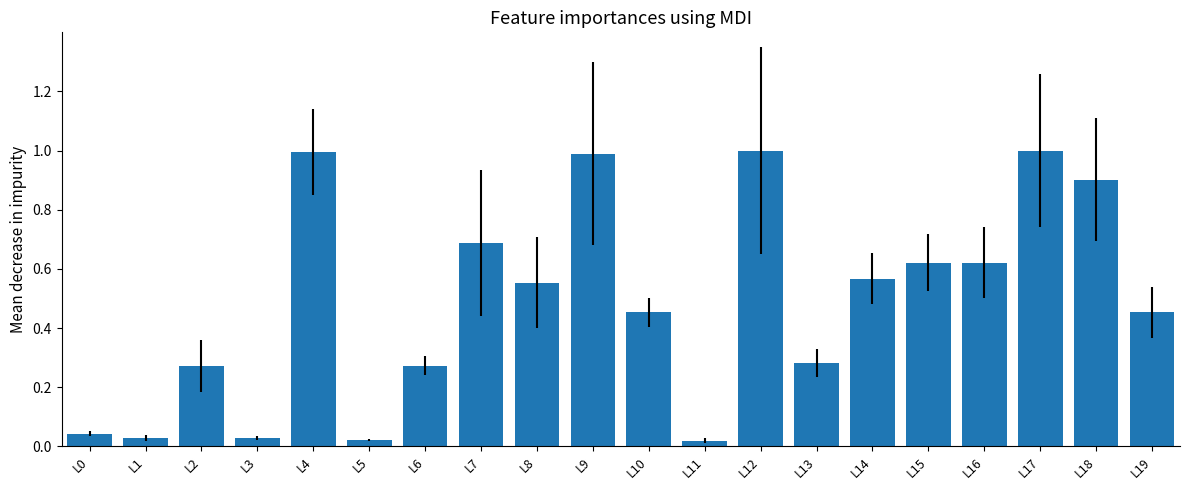

How many bars are there in total?

20